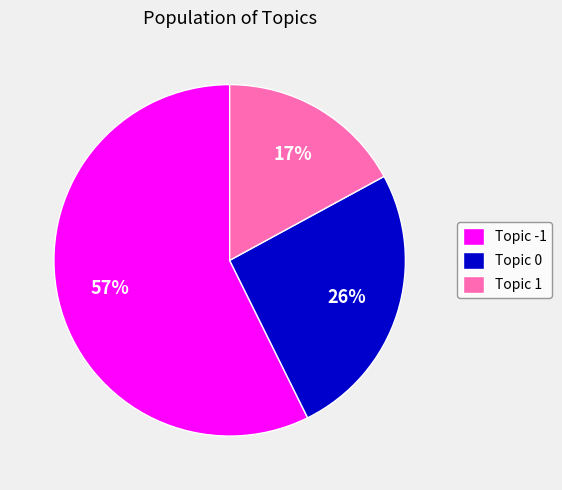

To the nearest percent, what percentage of the pie is Topic 1?

17%